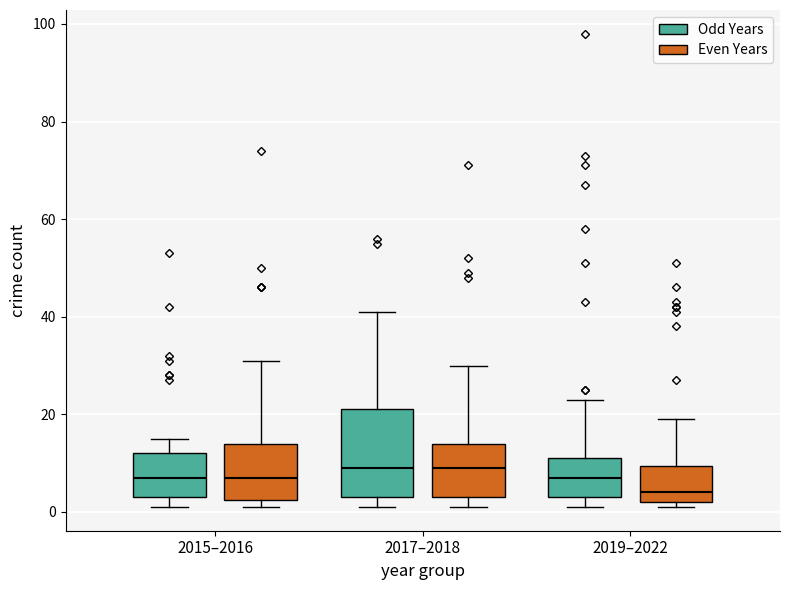

Reading left to right, transcribe this box plot: for each box, give where its median line is, the range the box spans, and where its two whiskers end, as read against the y-axis. The values are not printed on the chart, so give them approximately, as read against the axis.

2015–2016 (Odd Years): median 8, box 4 to 12, whiskers 2 to 16
2015–2016 (Even Years): median 8, box 2 to 14, whiskers 2 (just below the box's lower edge) to 32
2017–2018 (Odd Years): median 10, box 4 to 22, whiskers 2 to 42
2017–2018 (Even Years): median 10, box 4 to 14, whiskers 2 to 30
2019–2022 (Odd Years): median 8, box 4 to 12, whiskers 2 to 24
2019–2022 (Even Years): median 4, box 2 to 10, whiskers 2 (just below the box's lower edge) to 20